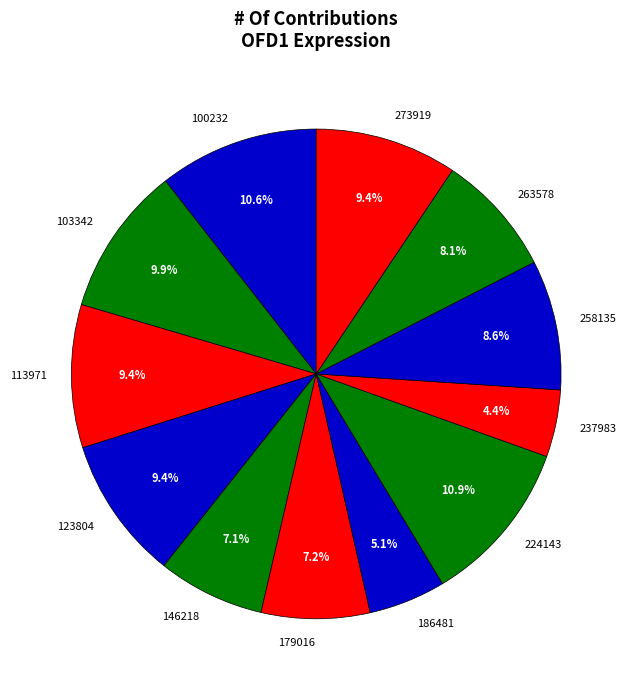

To the nearest percent, what is the difference between the largest and smallest slice percentages?

6%